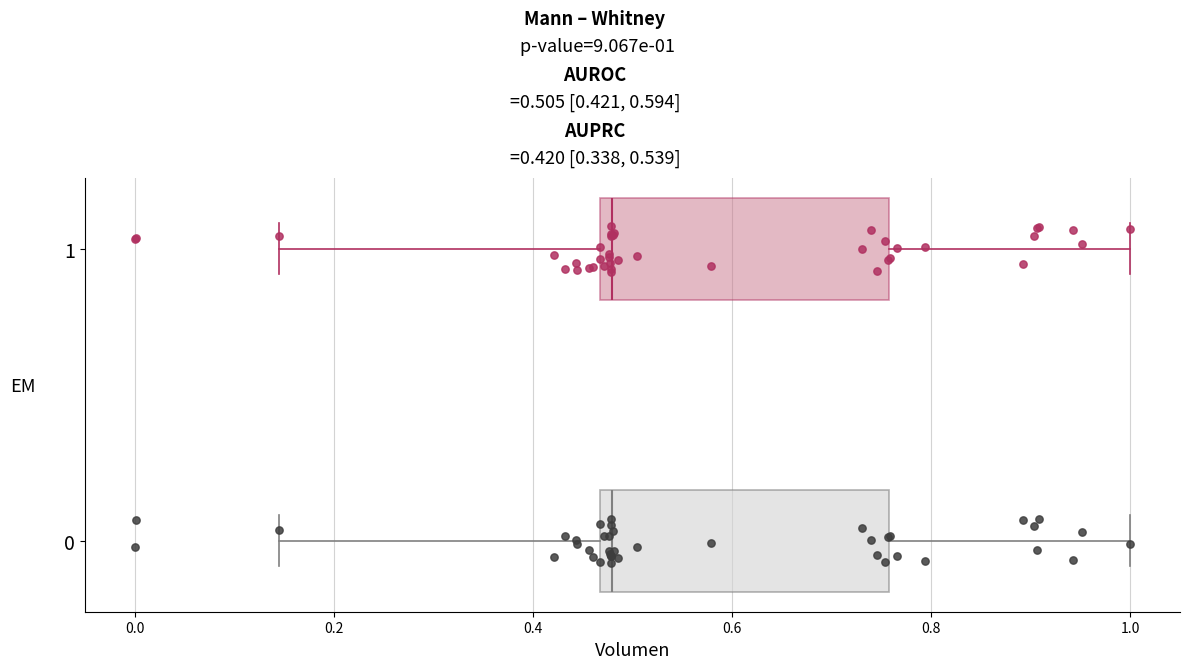

Reading bottom to top, transcribe this box plot: for each box, give where its median line is, the range the box spans, and where its two whiskers end, as read against the x-axis. The values are not printed on the chart, so give them approximately, as read against the axis.

0: median 0.48, box 0.46 to 0.76, whiskers 0.14 to 1.00
1: median 0.48, box 0.46 to 0.76, whiskers 0.14 to 1.00